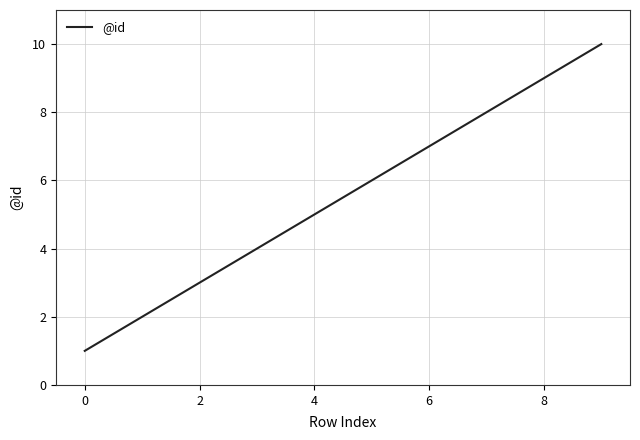

What is the difference between the maximum and minimum values?

9